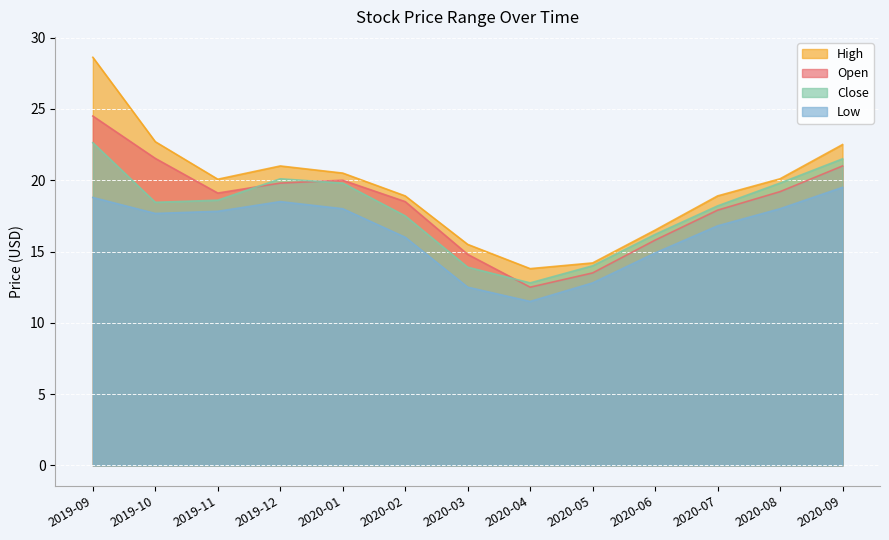

True or false: Close and High intersect in this chart.

False